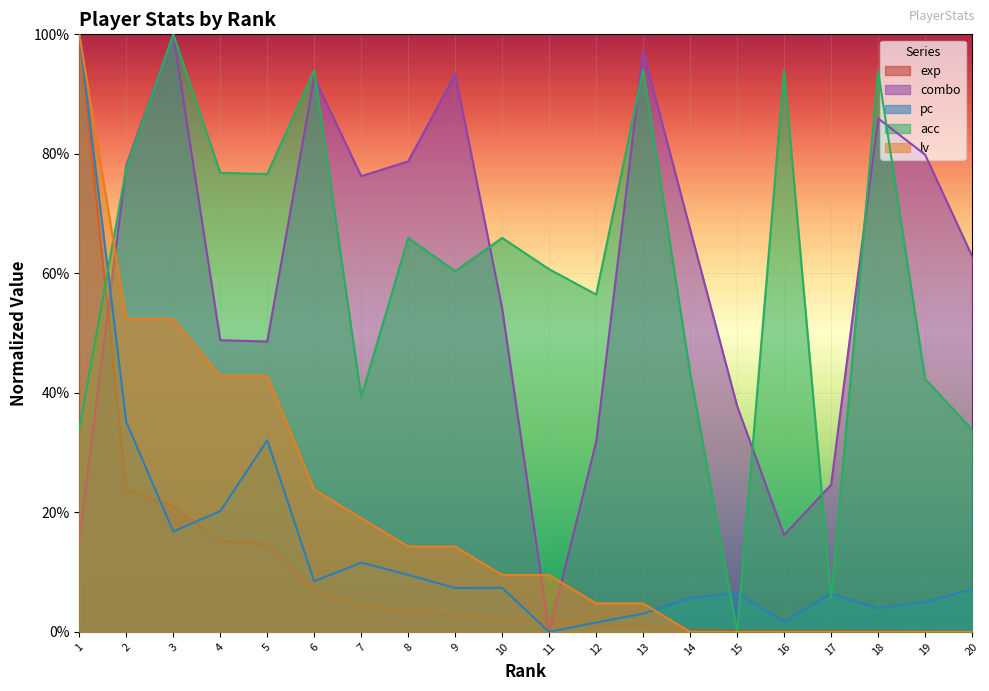

At how many categories does at least one series exceed 0?

20